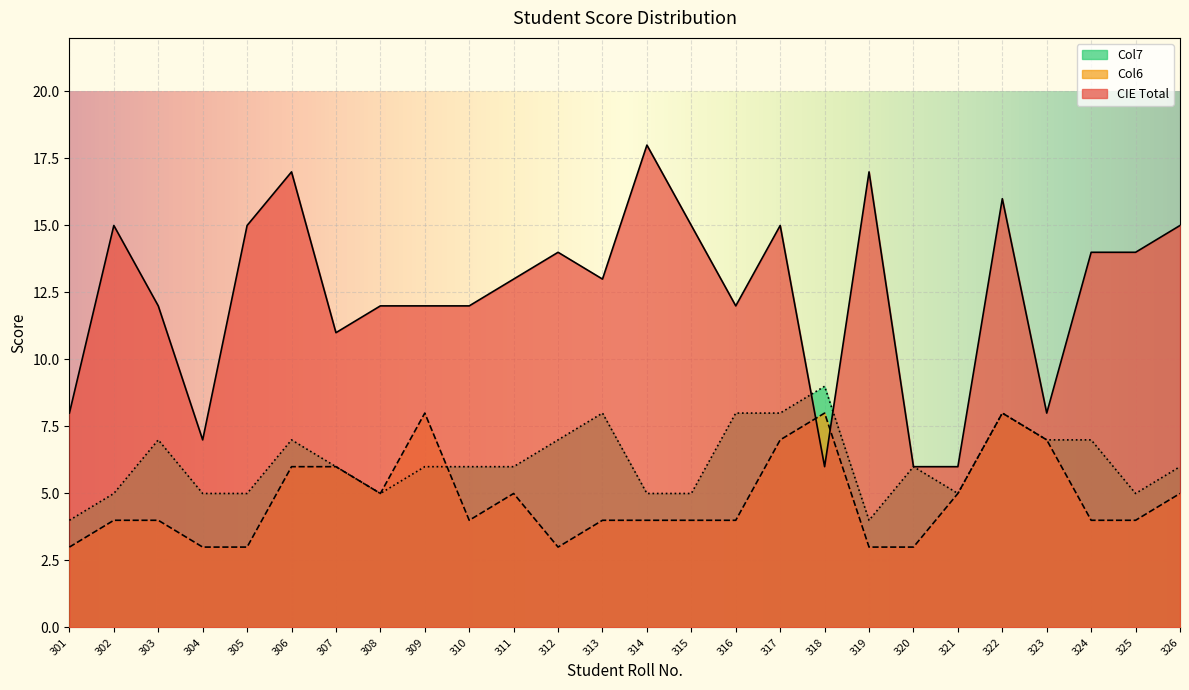

What is the difference between the highest and lowest values at 304?

4